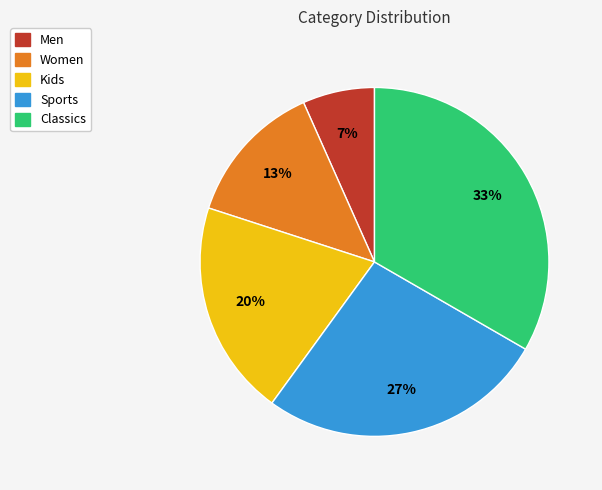

Which has a higher value, Men or Women?

Women